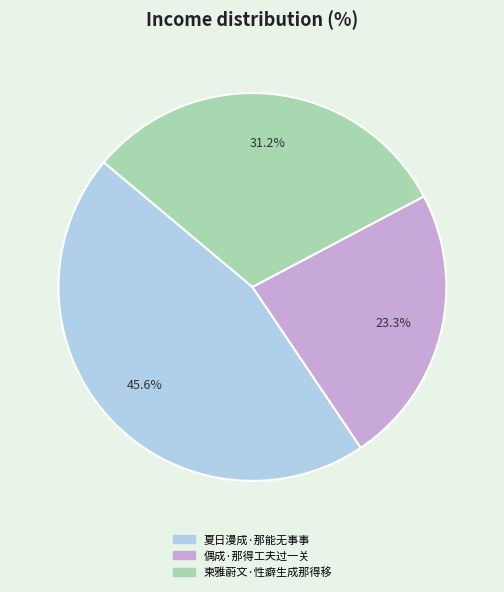

Does 夏日漫成·那能无事事 account for over 50% of the chart?

No